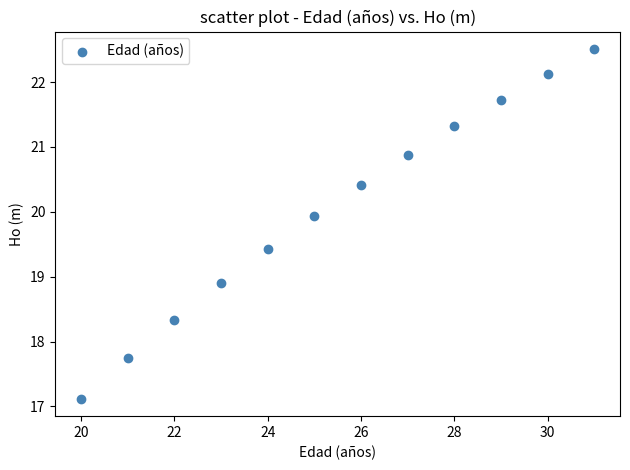

What is the average X value?

25.5